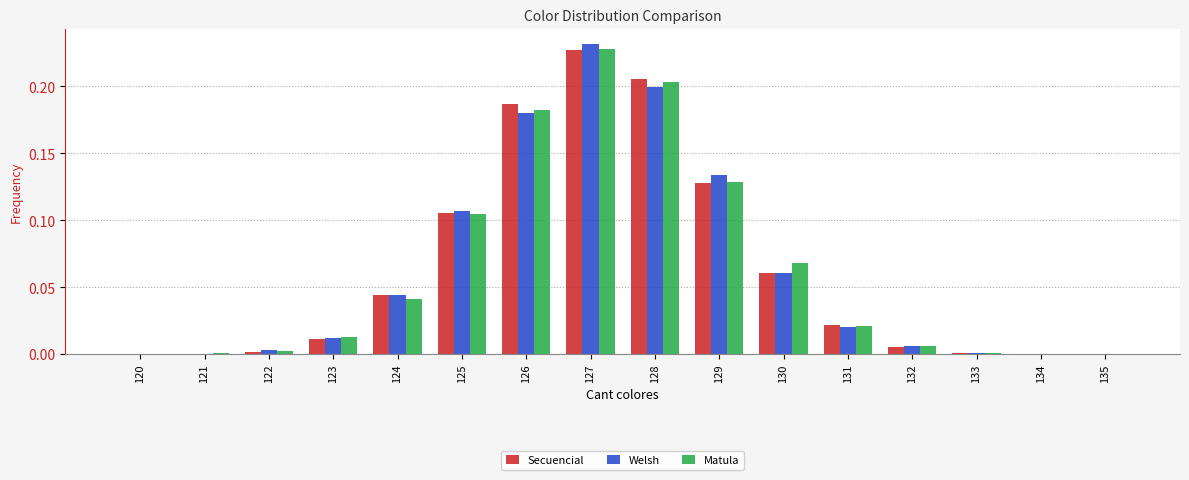

What is the sum of all Secuencial values?

1.0